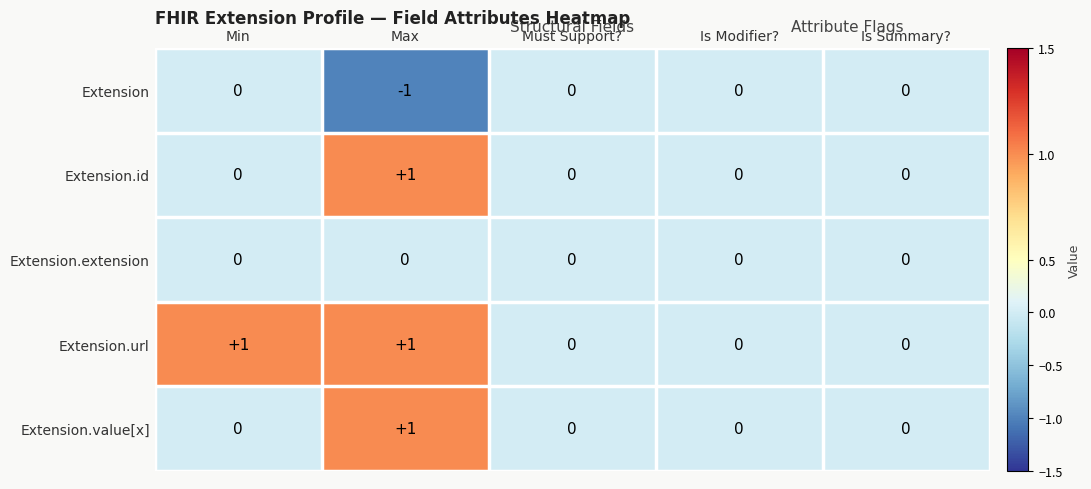

At which category is the sum across all series the highest?

Max